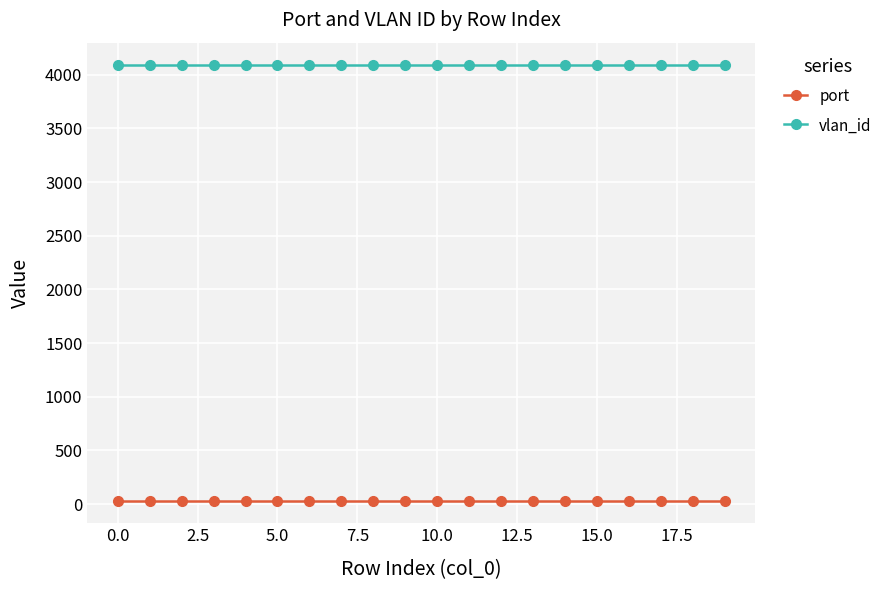

What is the maximum value shown in the chart?

4094